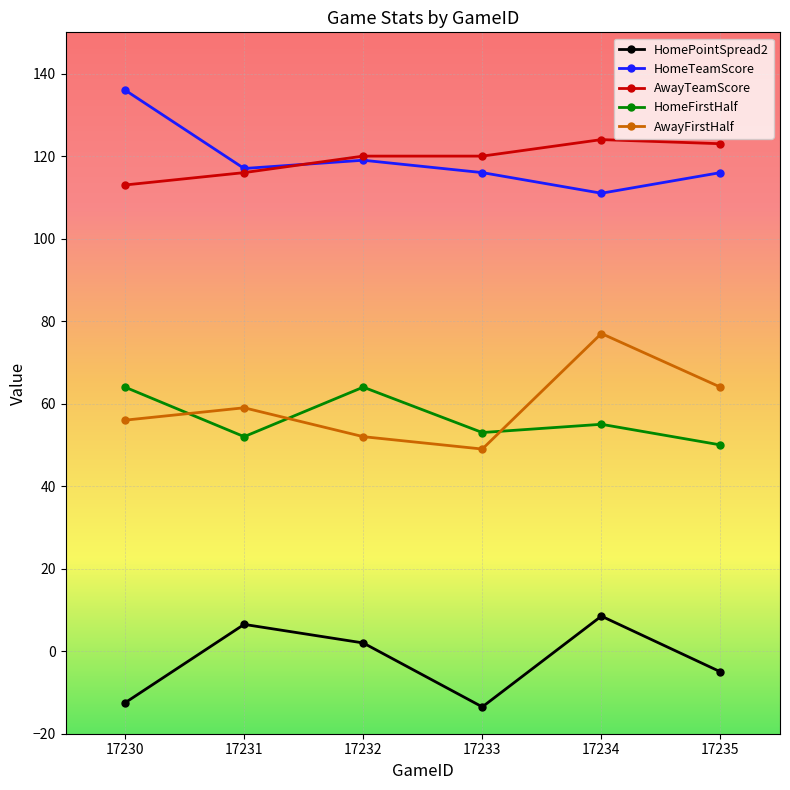

Is this an area chart (filled region under the line)?

No